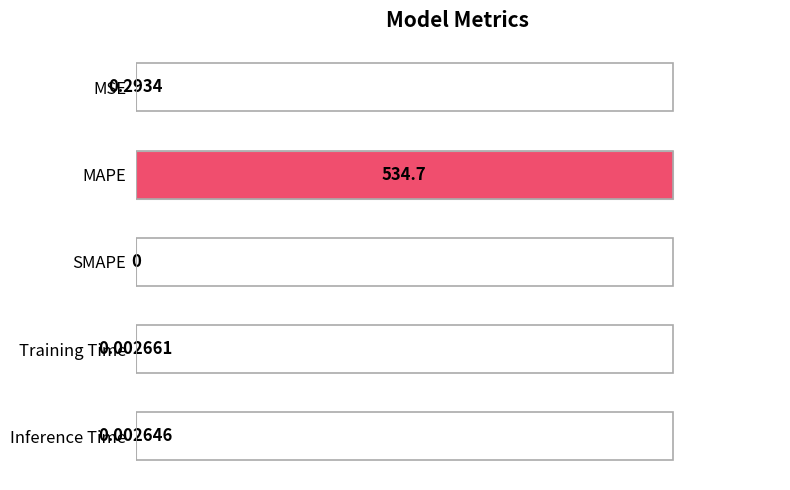

Are the bars horizontal?

Yes